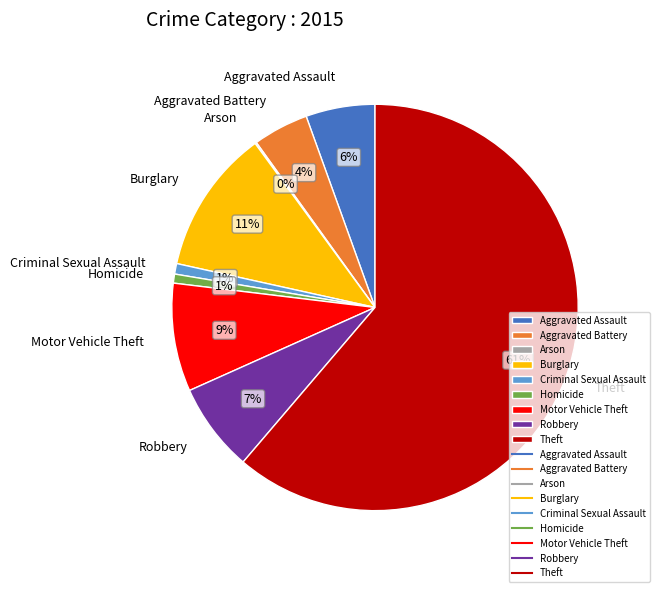

What percentage is the Burglary slice, to the nearest percent?

11%